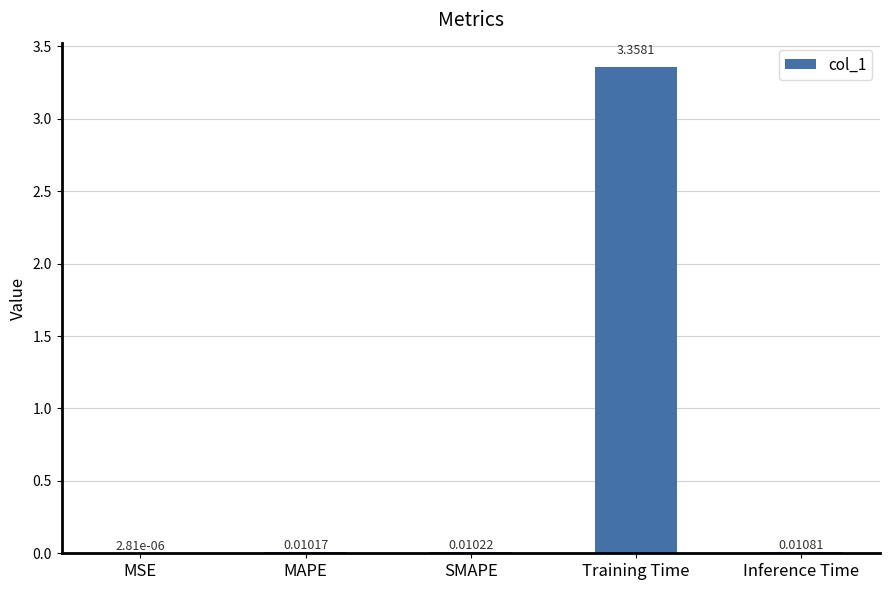

Are the bars grouped side by side (vs. stacked)?

No